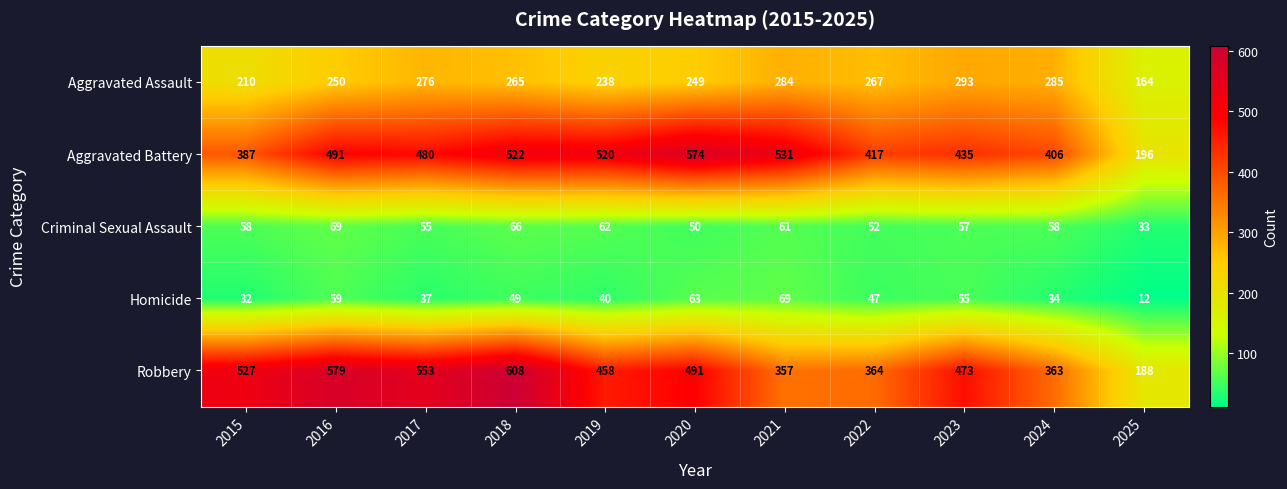

Count the number of data series in this chart.

5